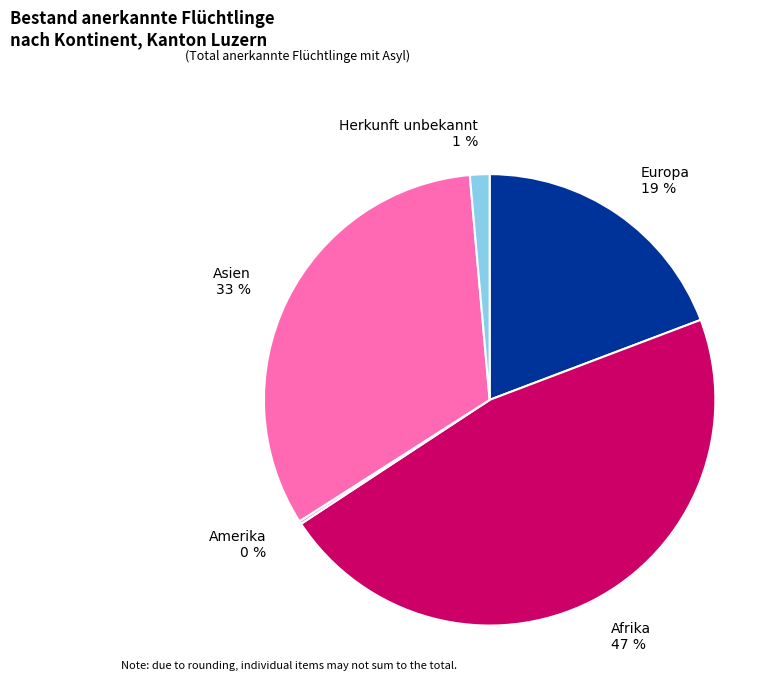

Between Europa 19 % and Herkunft unbekannt 1 %, which is larger?

Europa 19 %